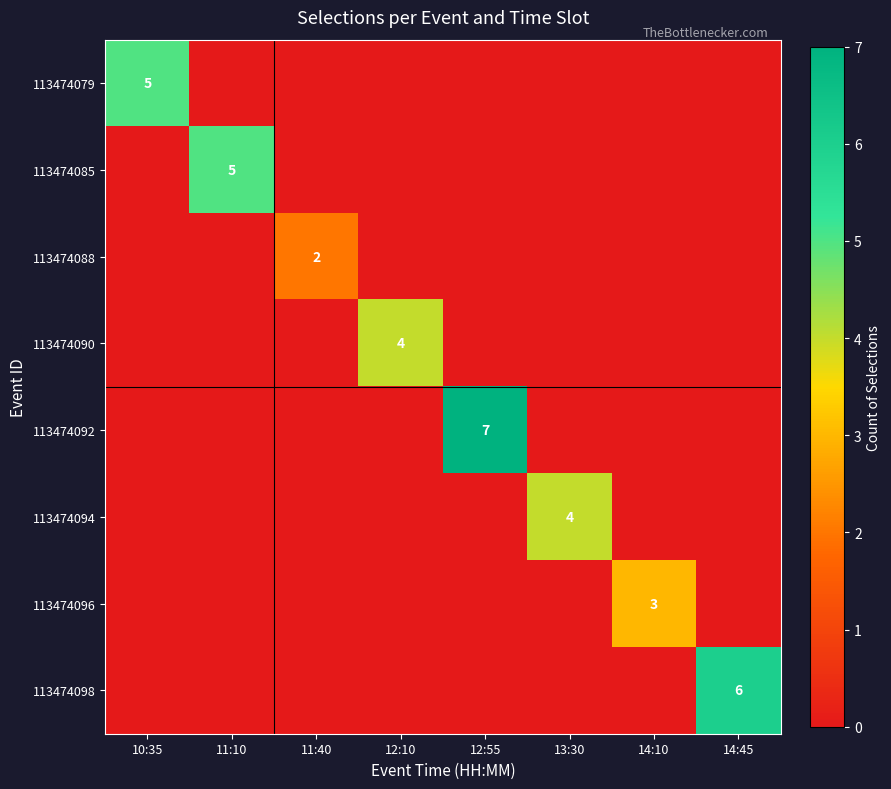

How many values in the 113474098 series exceed 0?

1